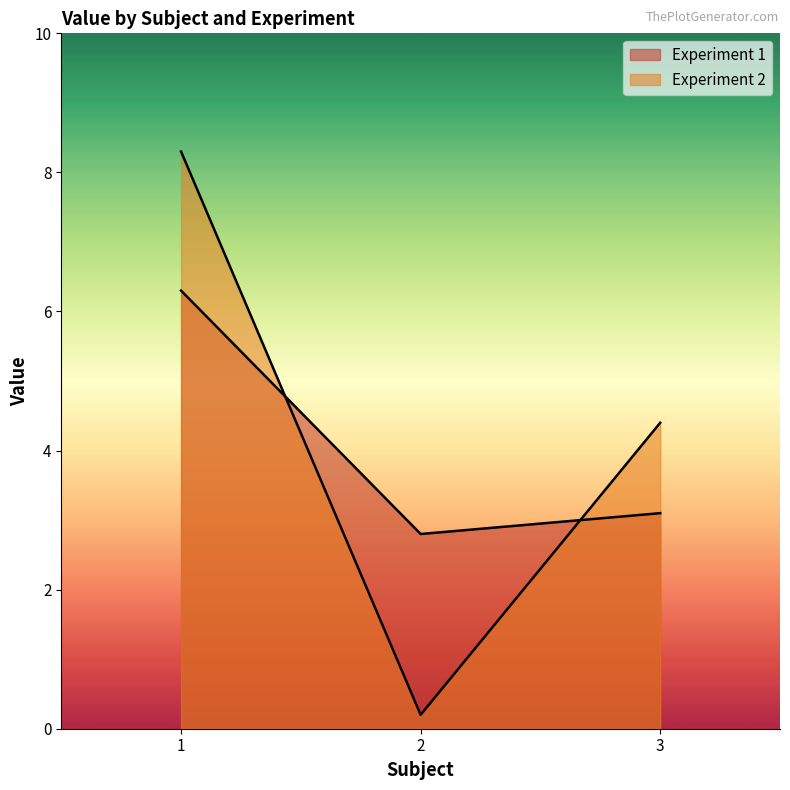

What is the average value of the Value series?

4.2